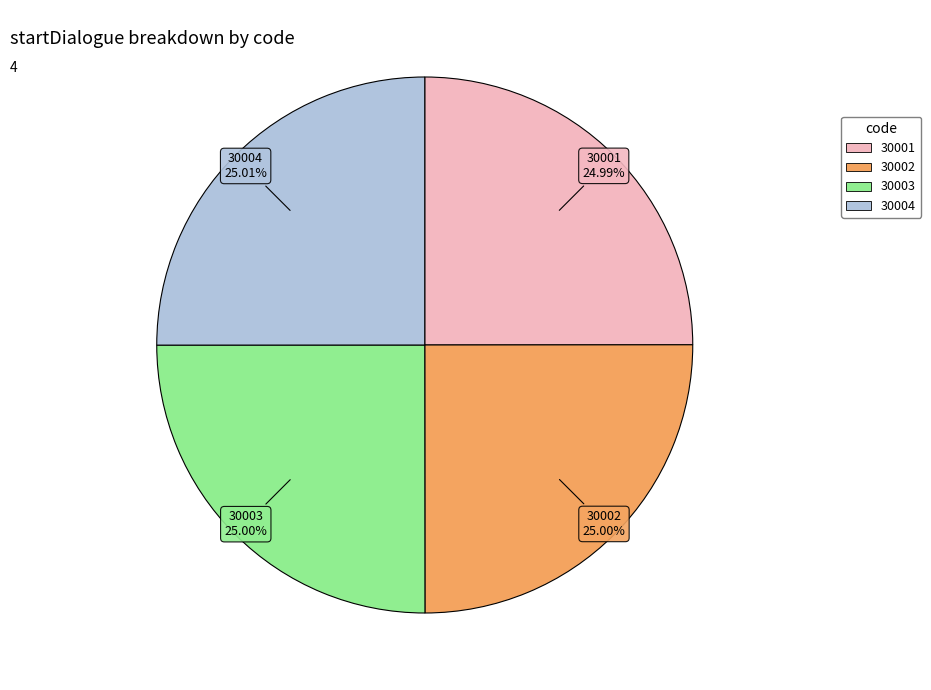

What percentage is the 30004 slice, to the nearest percent?

25%